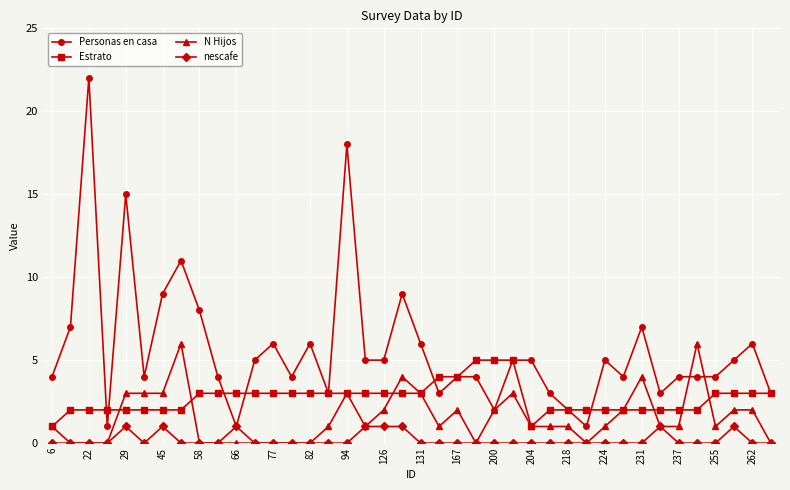

What is the maximum value shown in the chart?

22